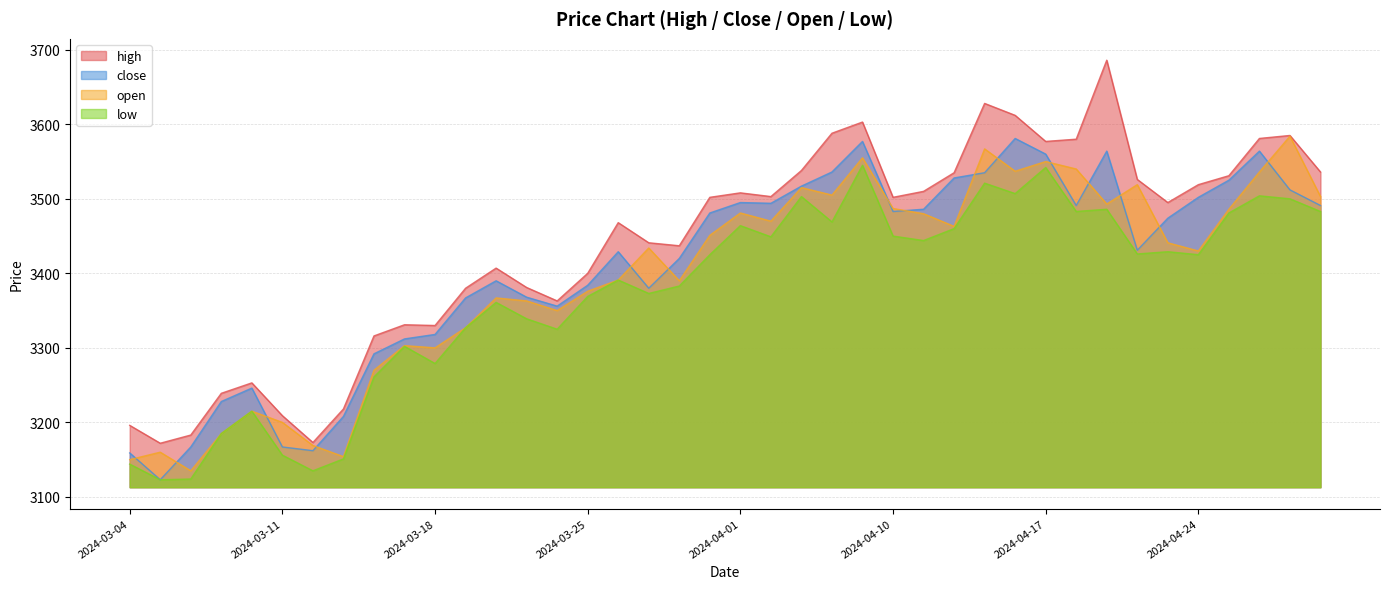

Which series has the largest range (max minus min)?

high